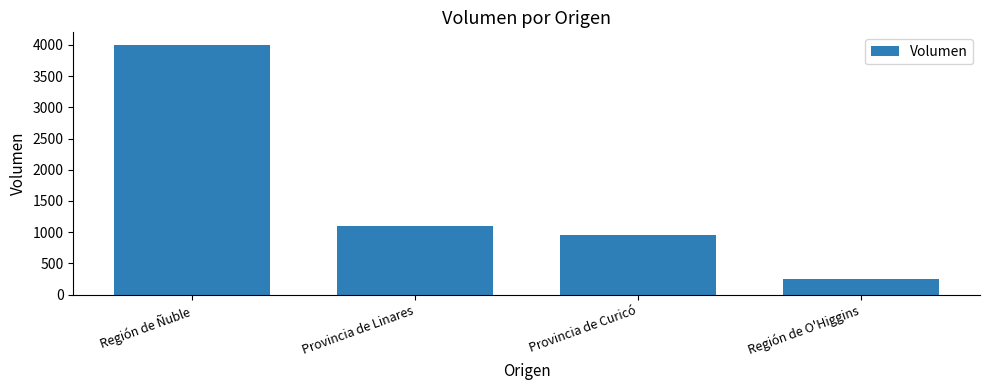

Does the chart contain stacked bars?

No